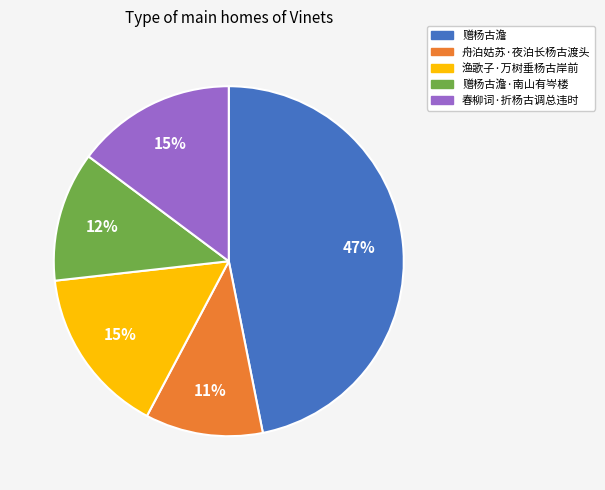

To the nearest percent, what is the difference between the largest and smallest slice percentages?

36%